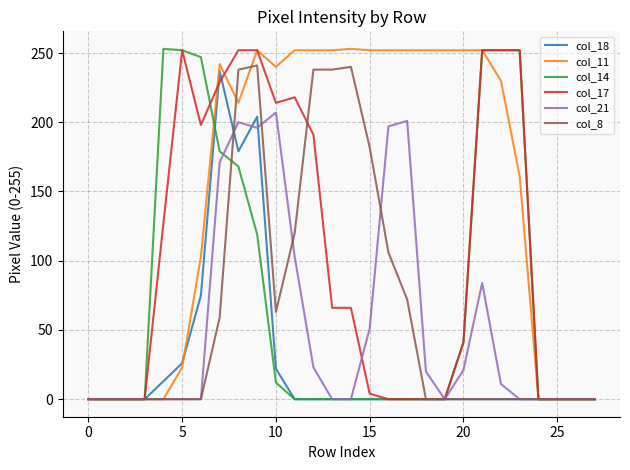

Which series has the largest total across all categories?

col_11